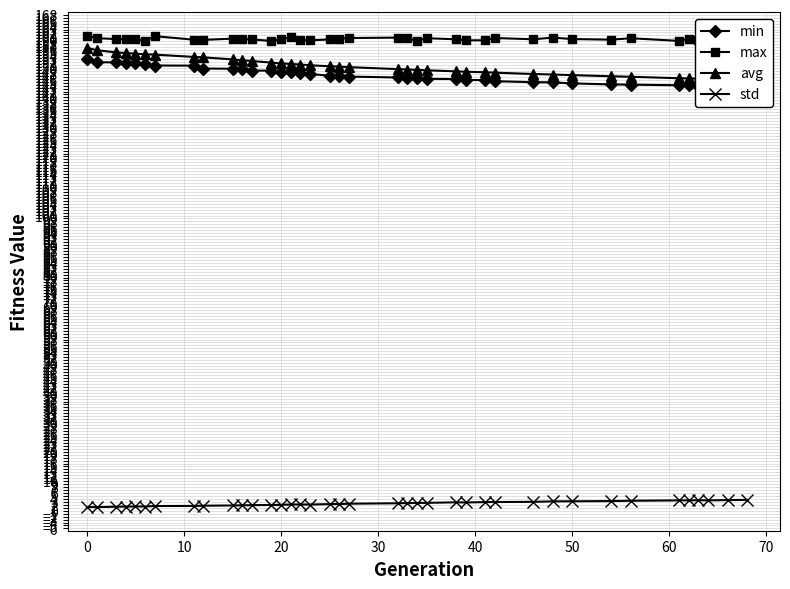

What is the average value of the min series?

147.5